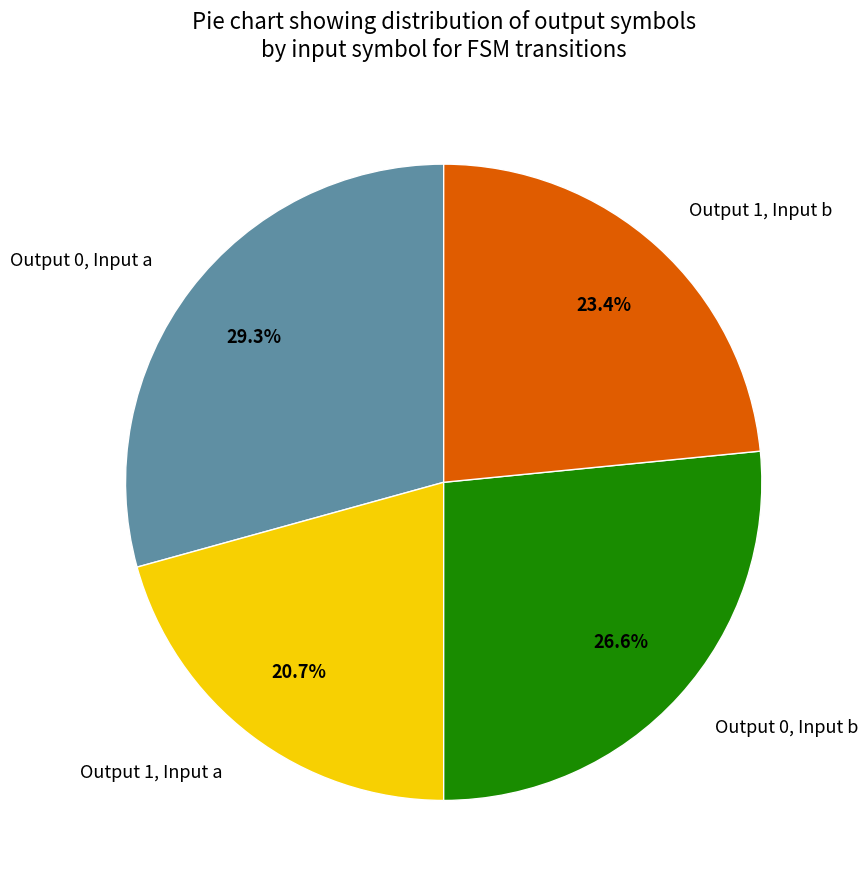

To the nearest percent, what is the average slice percentage?

25%